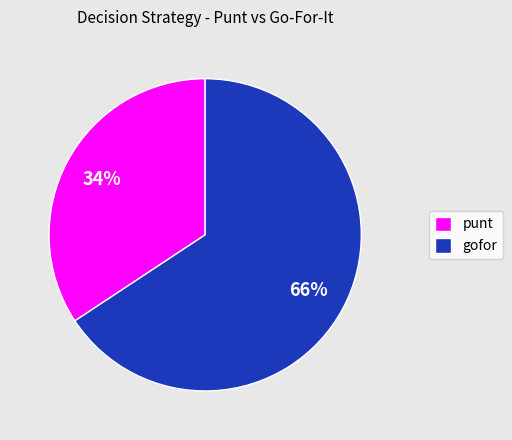

To the nearest percent, what is the average slice percentage?

50%